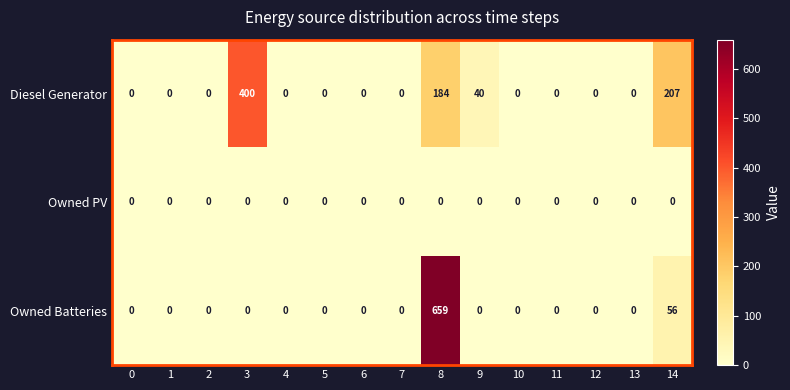

Is it true that Owned PV equals 0 at 6?

True